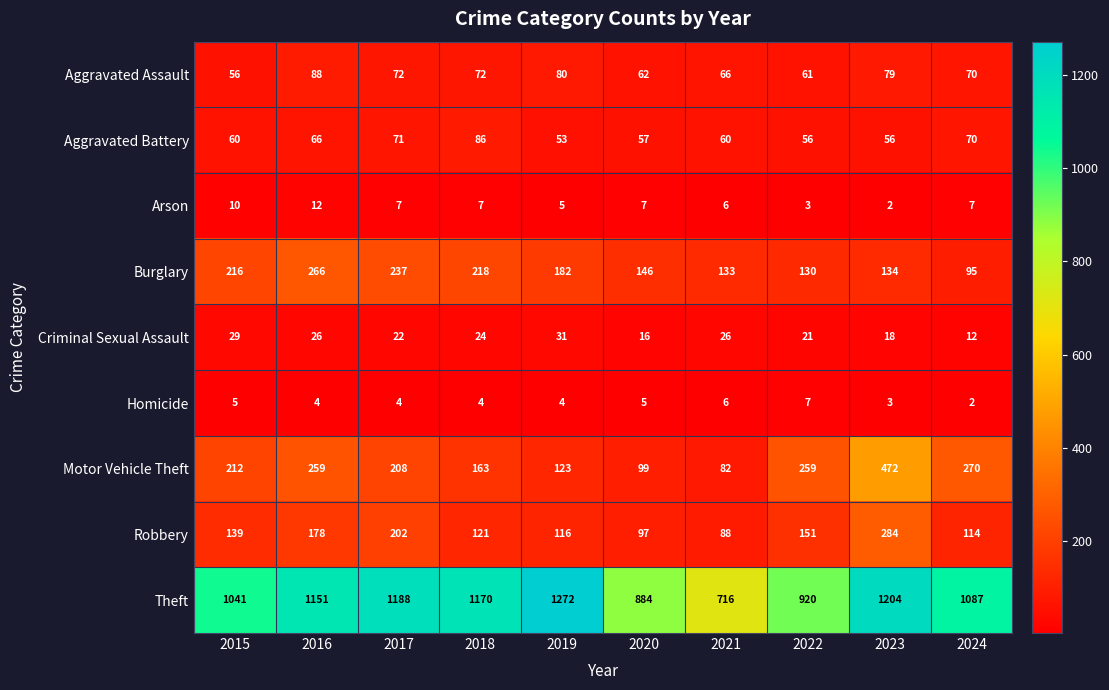

The Homicide series shows 6 at 2016. True or false?

False